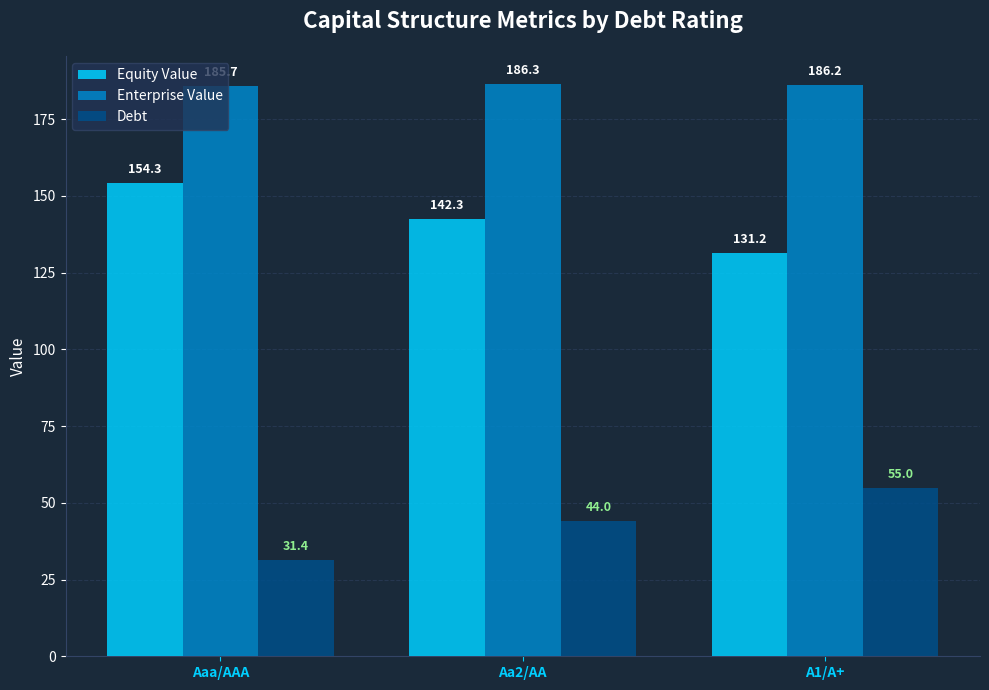

Where is Equity Value nearest to the value 142?

Aa2/AA